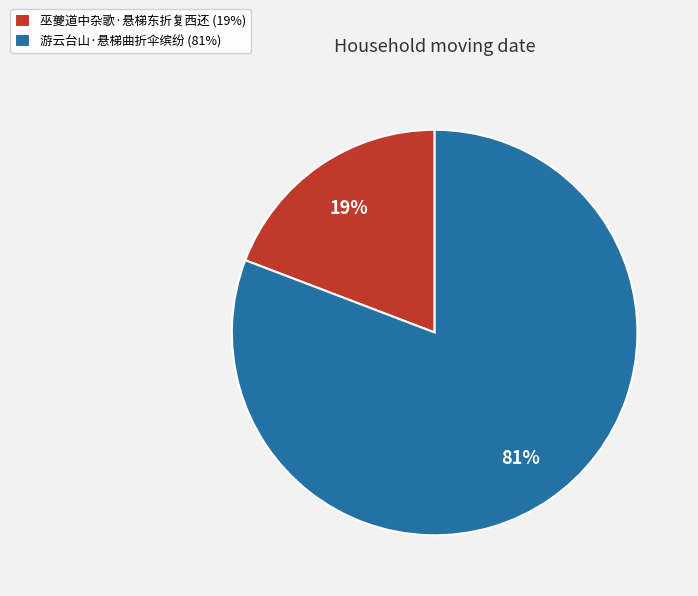

Does 巫夔道中杂歌·悬梯东折复西还 account for over 50% of the chart?

No